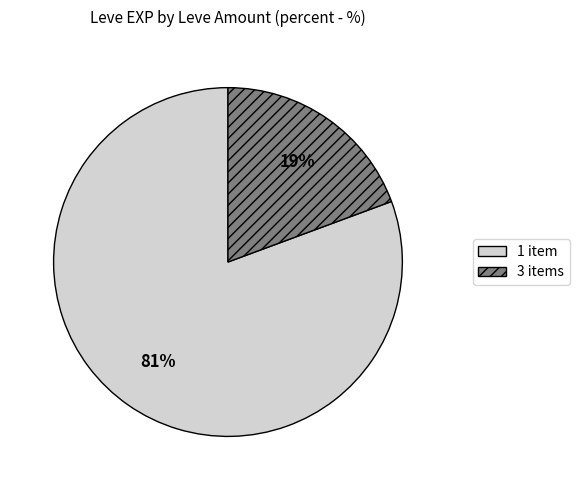

True or false: 3 items accounts for 34% of the total.

False